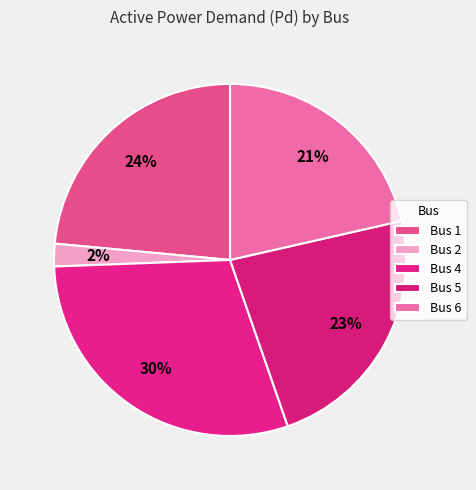

What is the largest slice in the pie chart?

Bus 4